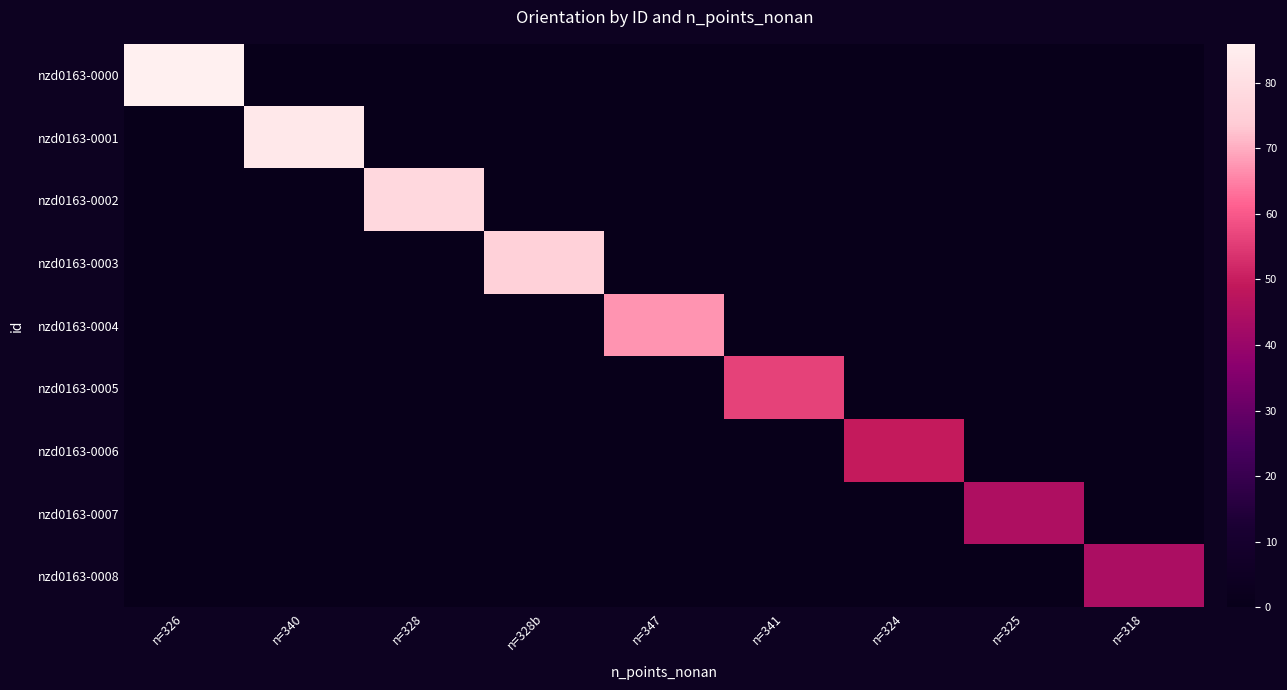

What is the total value across all series at n=324?

49.5